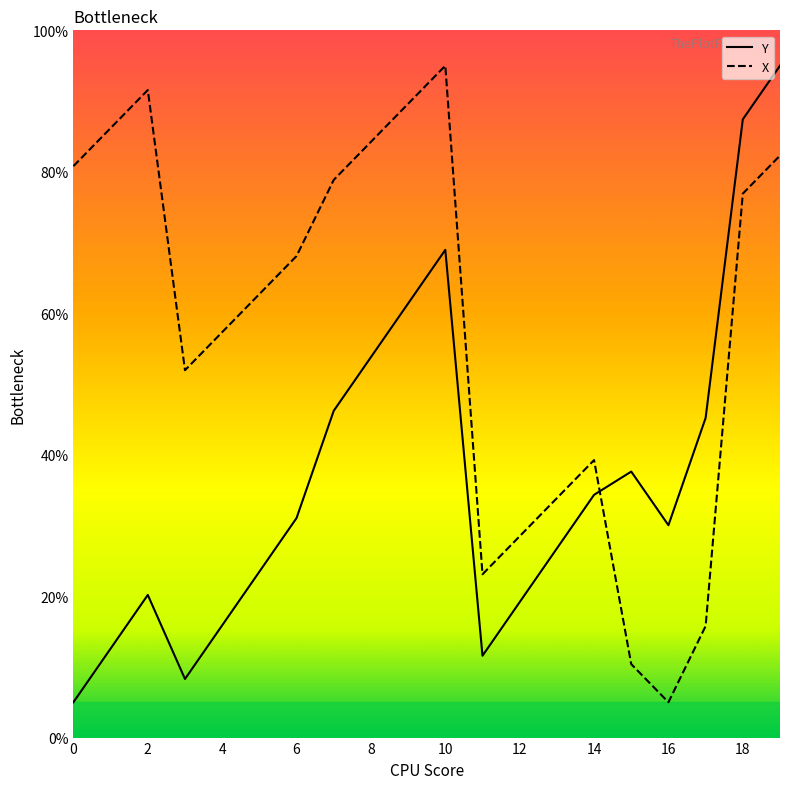

What is the difference between the maximum and minimum values in the Y series?

90.0